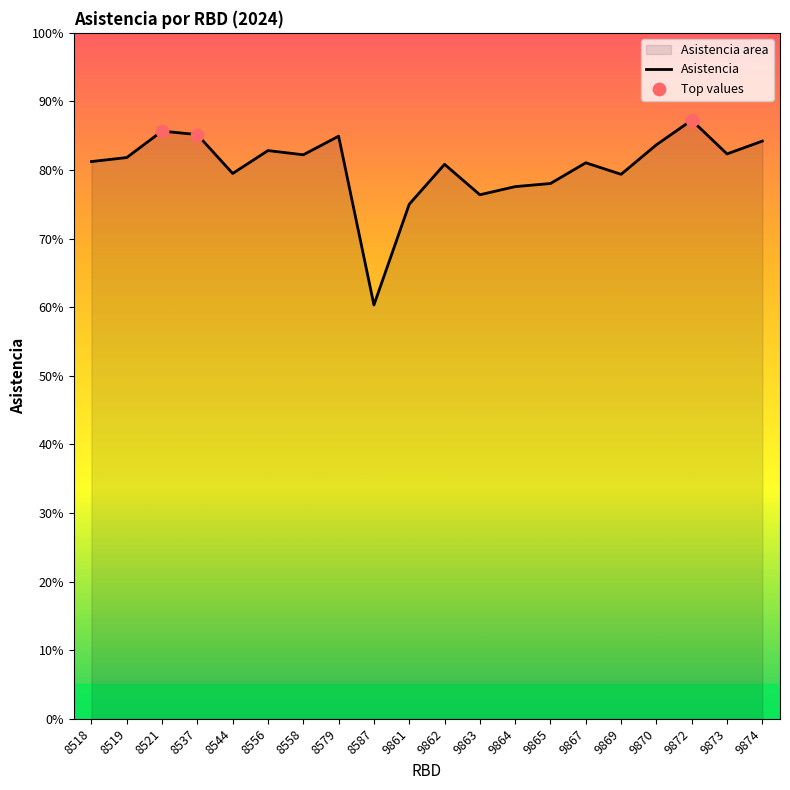

Between 9861 and 8537, which is larger?

8537